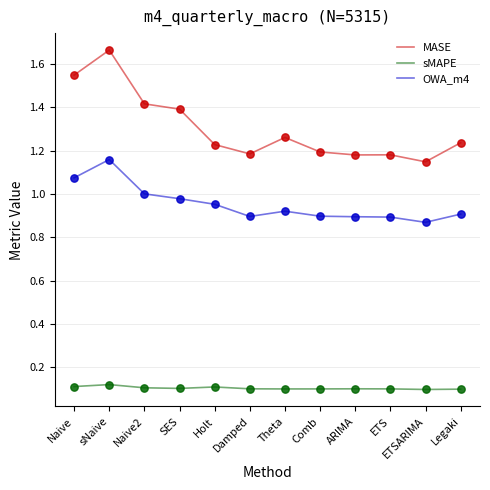

Which series has the largest range (max minus min)?

MASE